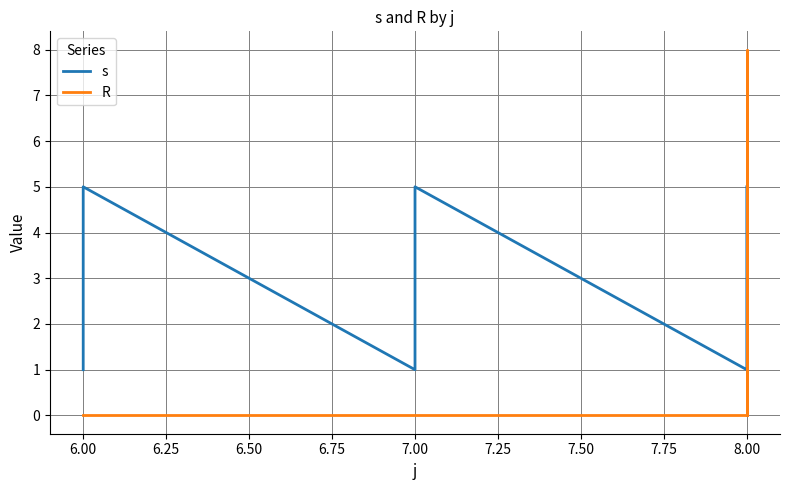

Rank the series by their average value, from lowest to highest.

R, s